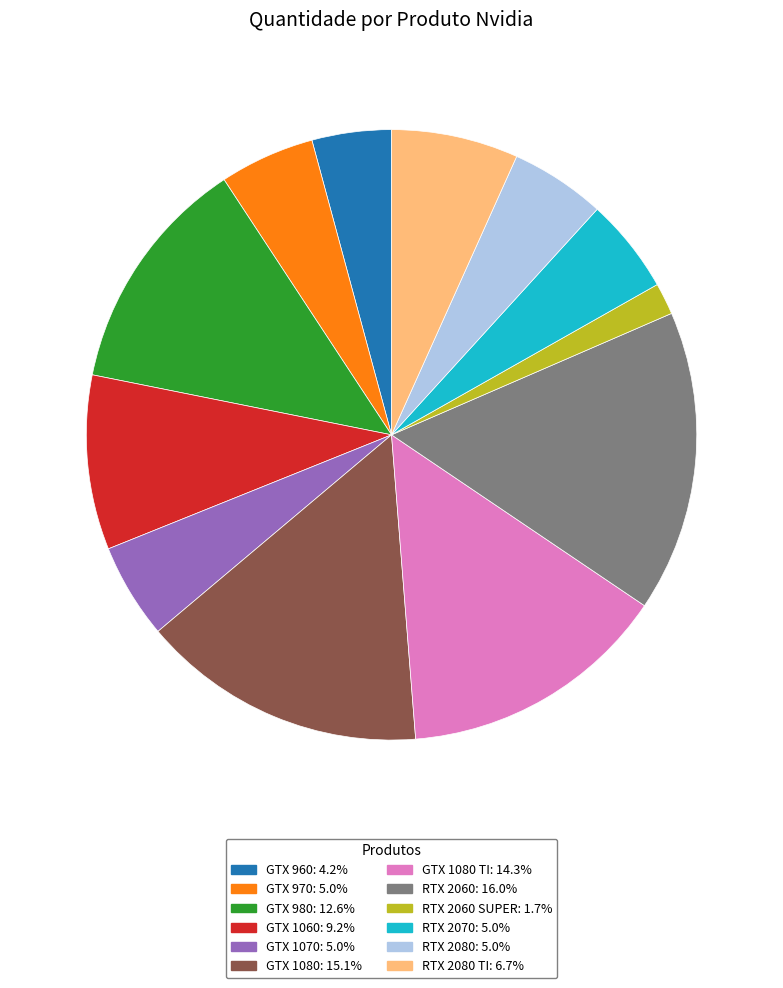

Does any single category account for the majority?

No